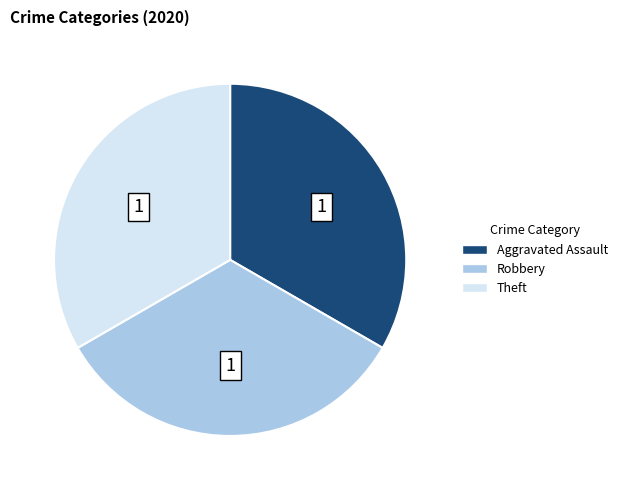

Does any single category account for the majority?

No